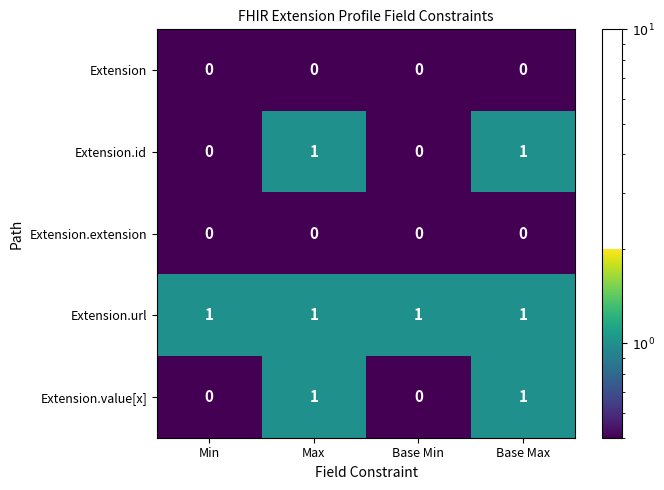

The value of Extension at Max is 0. True or false?

True